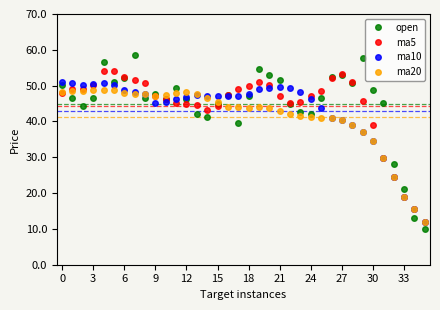

How many lines are shown in the chart?

4